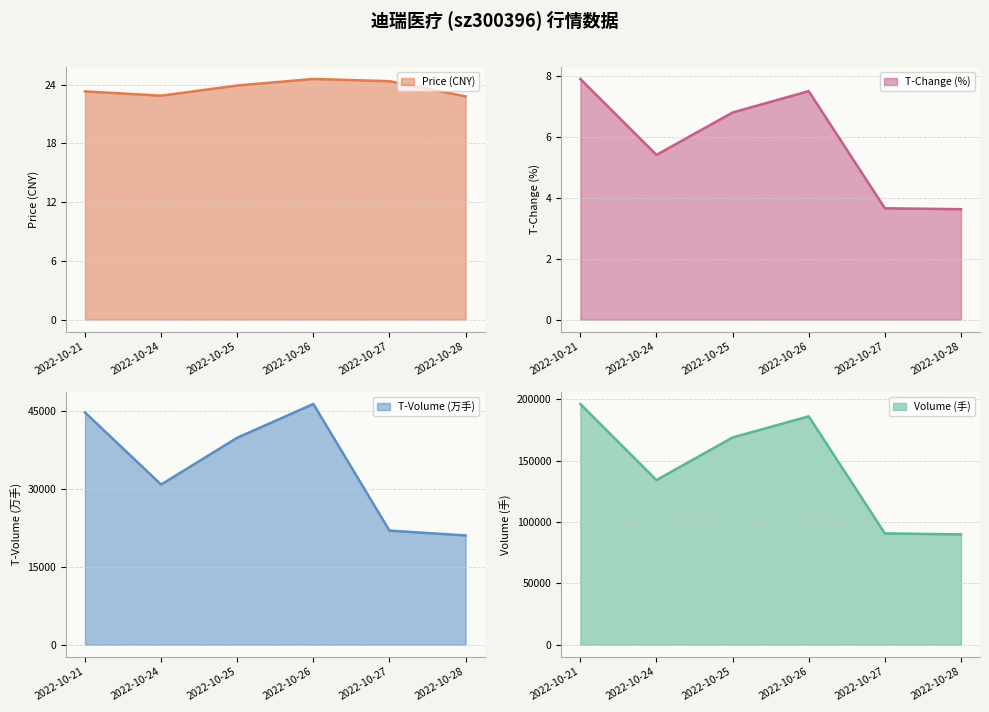

Reading right to left, what are all the values shown in this chart?

price: 2022-10-28=22.8	2022-10-27=24.3	2022-10-26=24.6	2022-10-25=23.9	2022-10-24=22.9	2022-10-21=23.3
volume: 2022-10-28=89873.0	2022-10-27=90725.0	2022-10-26=186178.0	2022-10-25=168905.0	2022-10-24=134209.0	2022-10-21=196223.0
t_volume: 2022-10-28=20995.0	2022-10-27=21921.0	2022-10-26=46267.0	2022-10-25=39778.0	2022-10-24=30780.0	2022-10-21=44651.0
t_change: 2022-10-28=3.6	2022-10-27=3.6	2022-10-26=7.5	2022-10-25=6.8	2022-10-24=5.4	2022-10-21=7.9